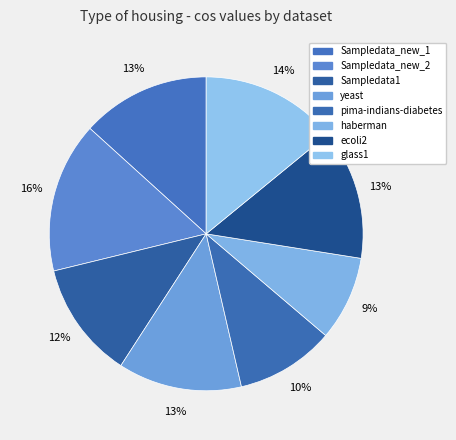

What is the smallest slice in the pie chart?

haberman